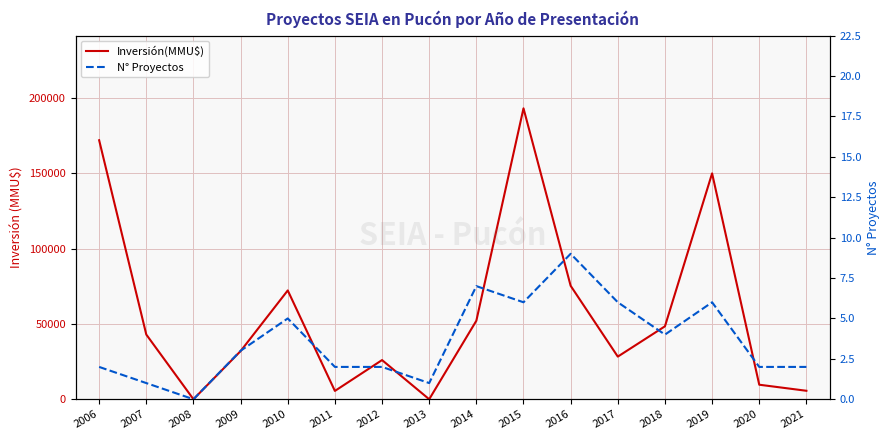

How many interior local peaks does the N° Proyectos series have?

4